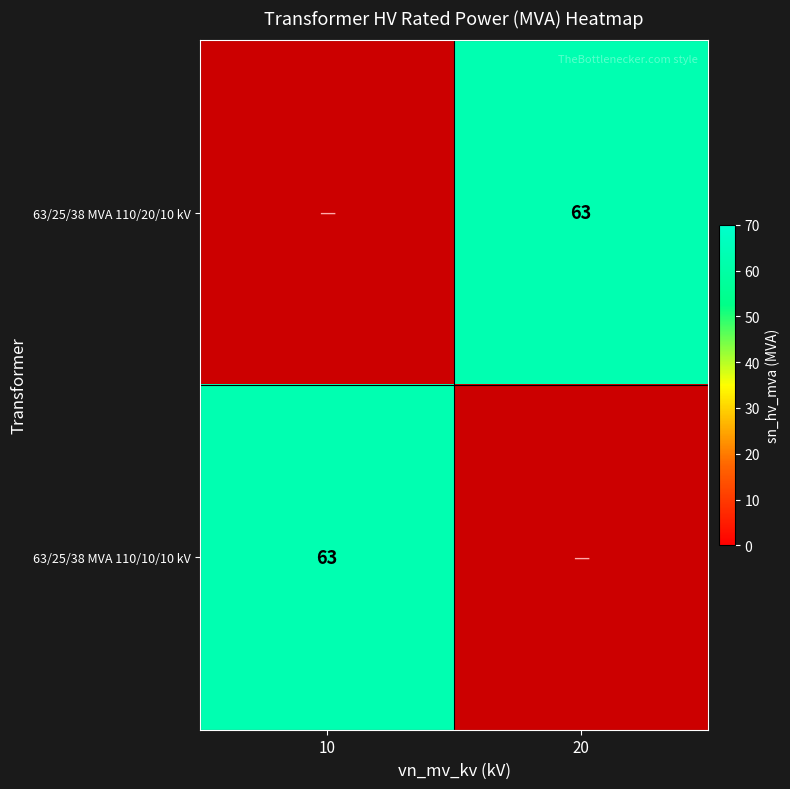

How many distinct data groups are displayed?

2